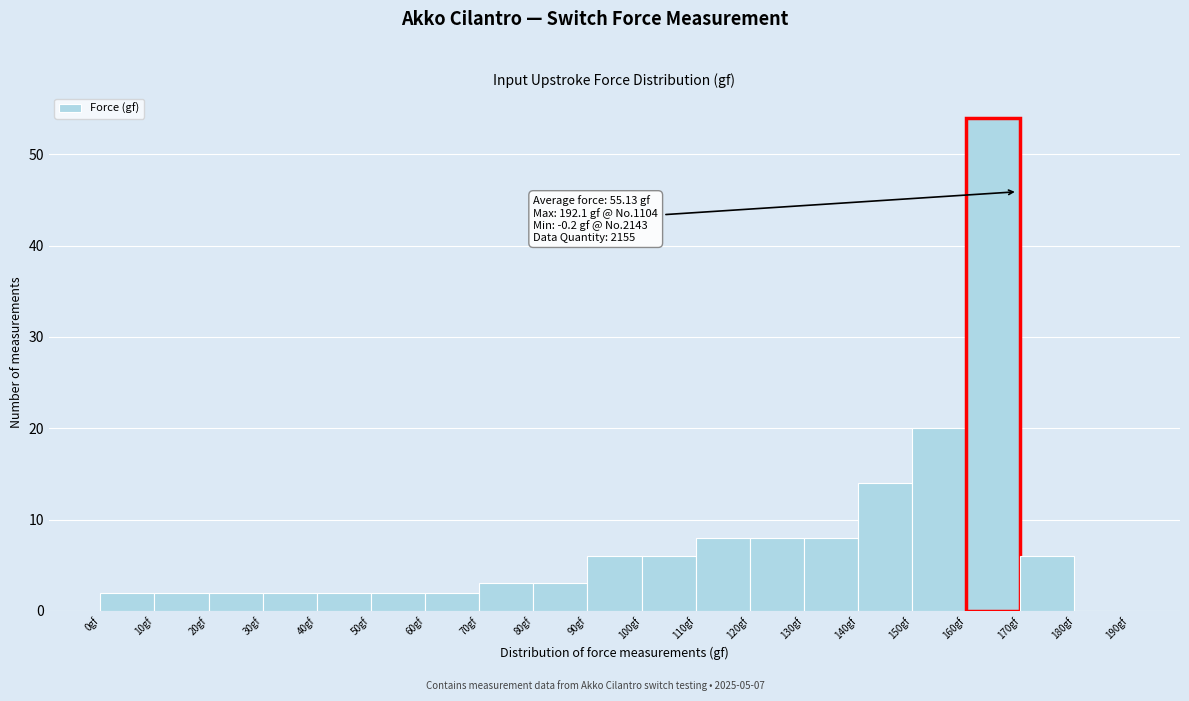

Which range on the x-axis has the tallest bar?

160 to 170